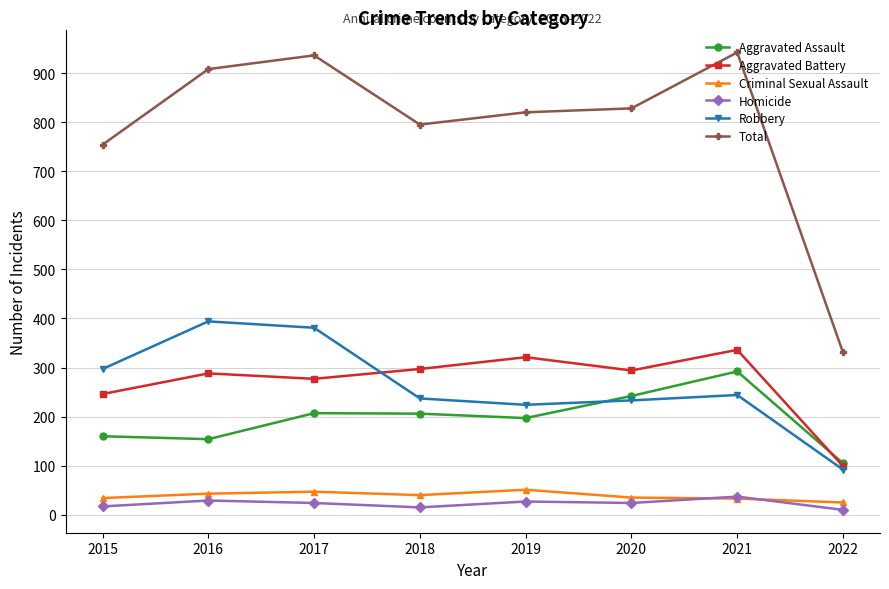

True or false: Aggravated Assault and Criminal Sexual Assault cross at least once.

False